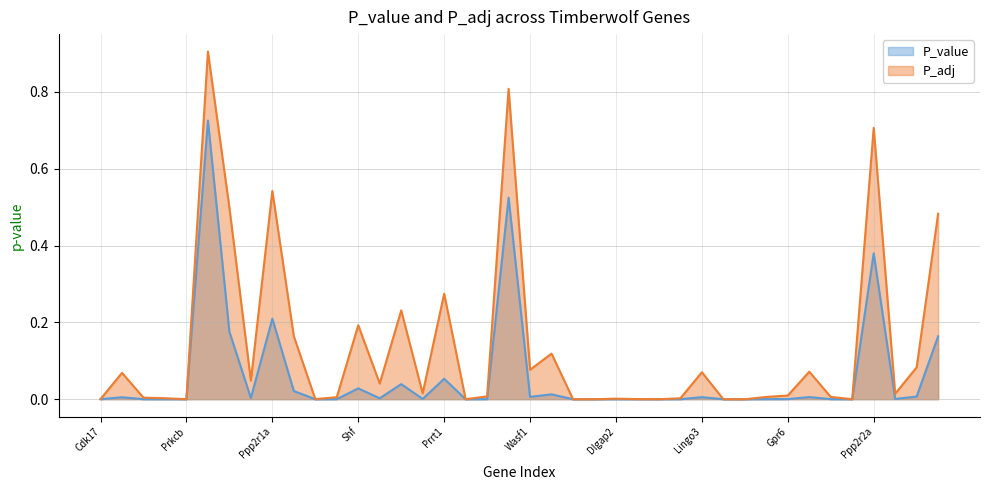

True or false: P_adj and P_value cross at least once.

False